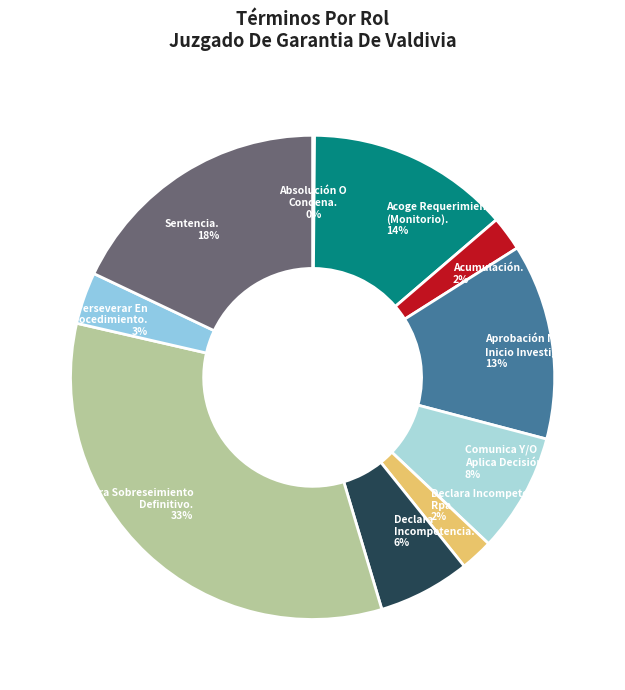

Between Declara Sobreseimiento Definitivo. and Comunica Y/O Aplica Decisión Ppio., which is larger?

Declara Sobreseimiento Definitivo.